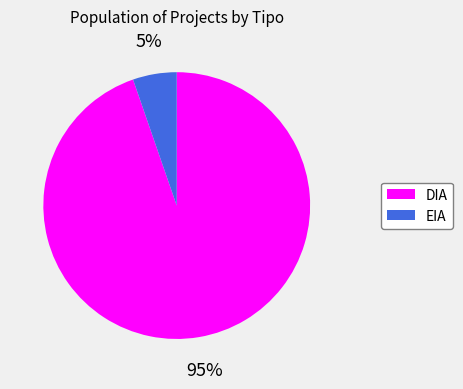

Which has a higher value, DIA or EIA?

DIA